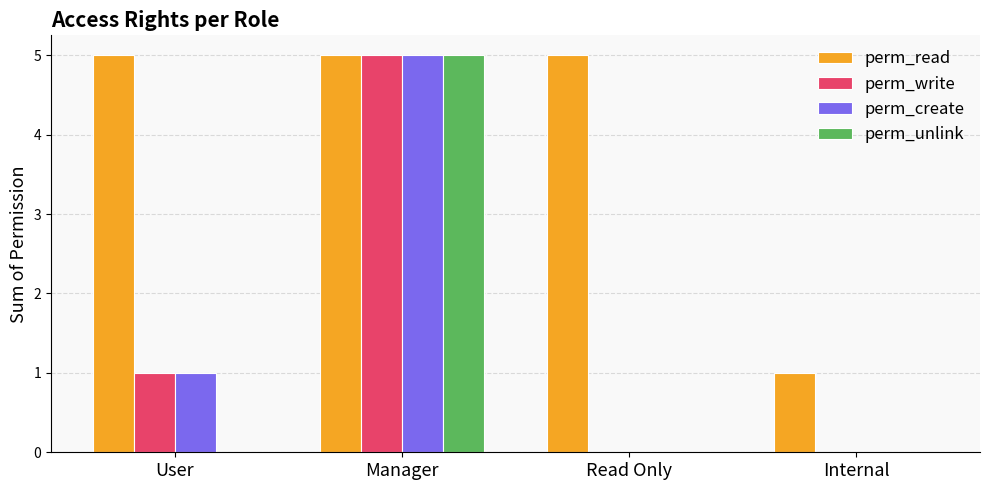

What is the total value across all series at Internal?

1